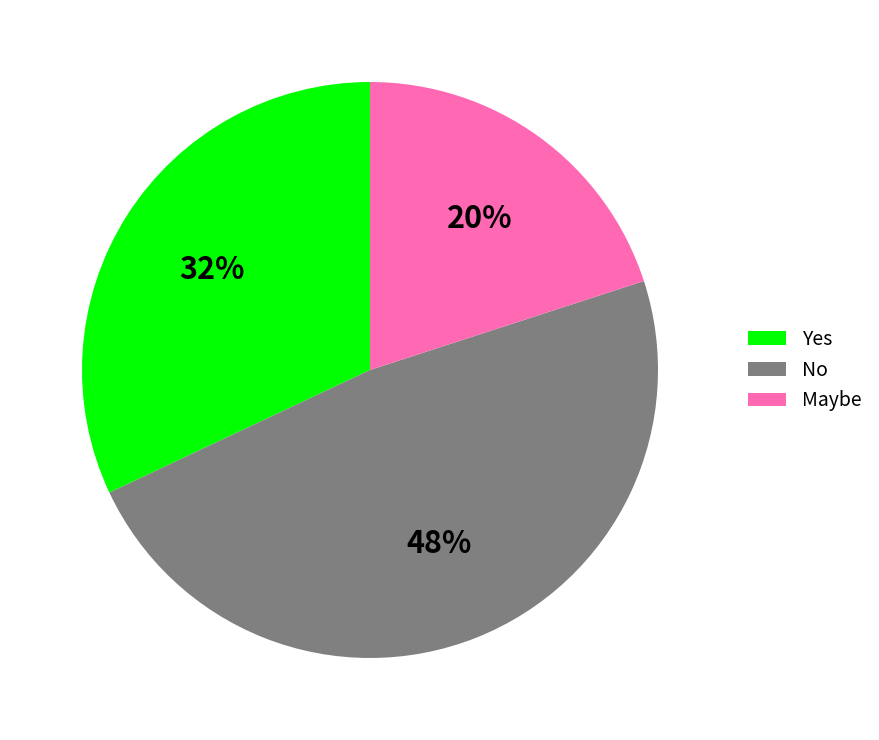

How many slices are in this pie chart?

3